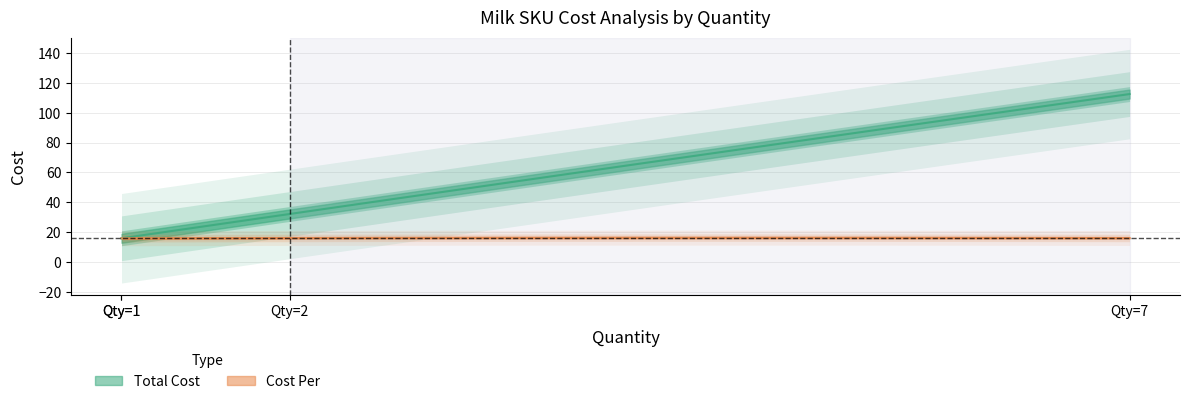

The Cost Per series shows 26.4 at wholeg. True or false?

False